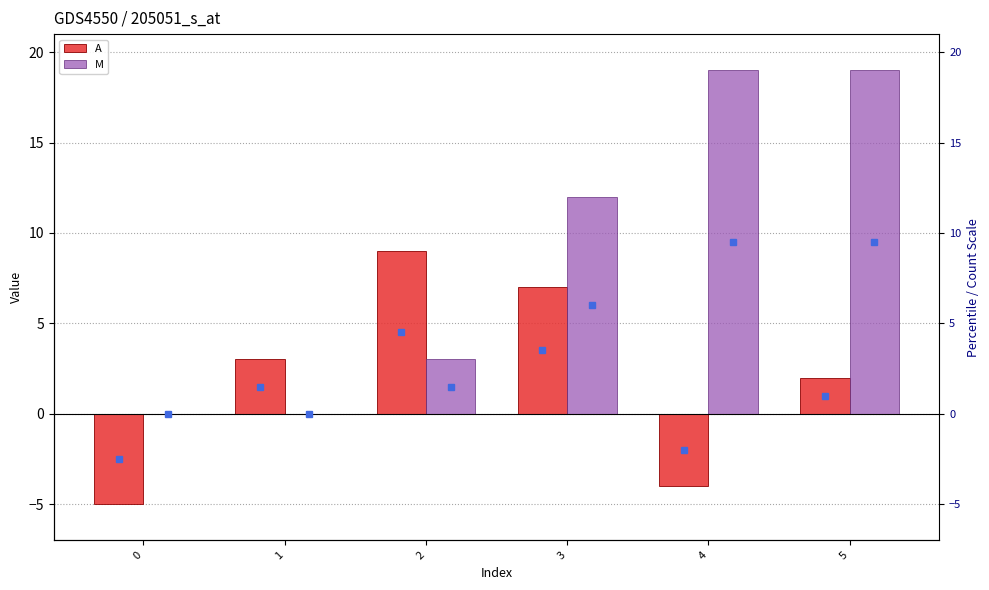

What is the difference between the maximum and minimum values in the M series?

19